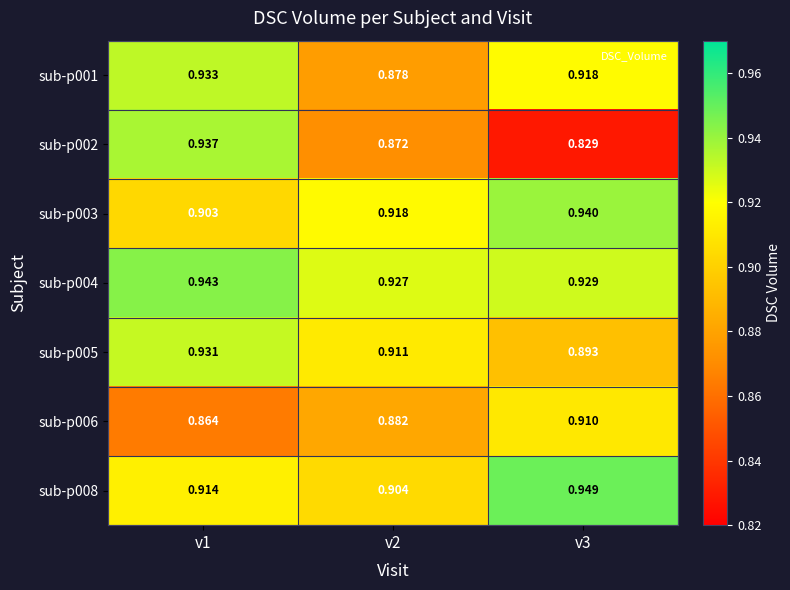

Is the value of sub-p004 at v2 greater than the value of sub-p002 at v2?

Yes